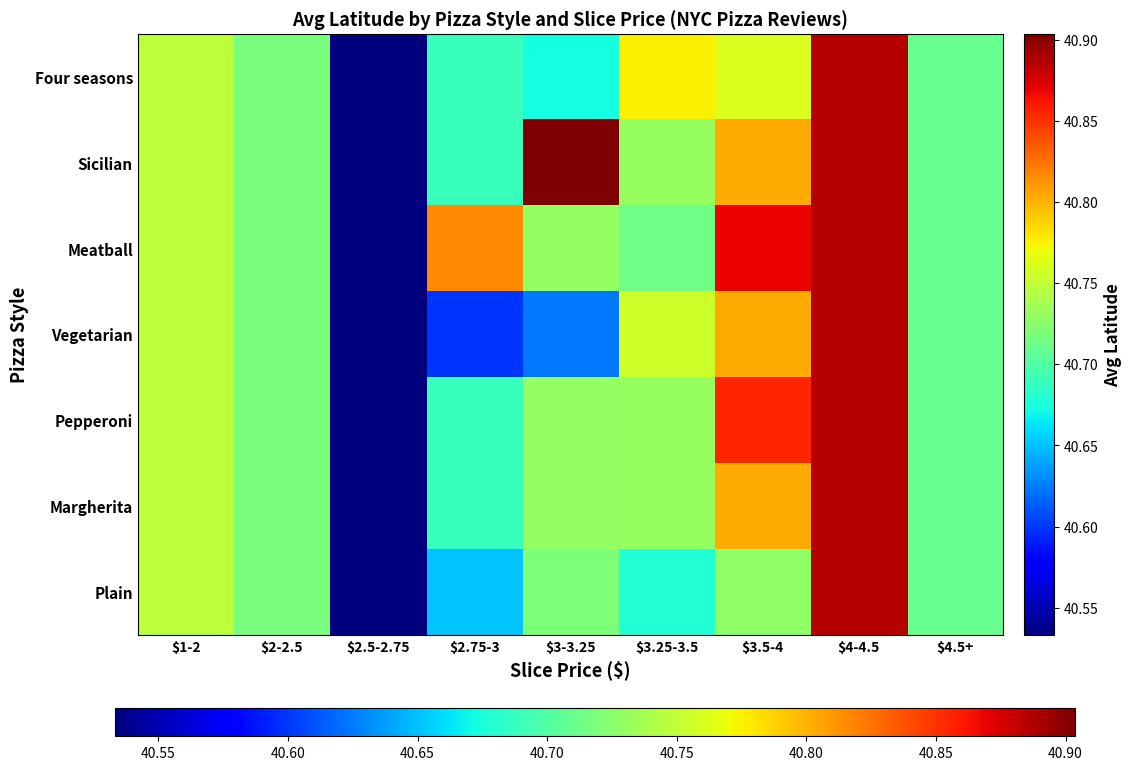

Reading left to right, extract all data points from this chart.

Plain: $1-2=40.7	$2-2.5=40.7	$2.5-2.75=40.5	$2.75-3=40.7	$3-3.25=40.7	$3.25-3.5=40.7	$3.5-4=40.7	$4-4.5=40.9	$4.5+=40.7
Margherita: $1-2=40.7	$2-2.5=40.7	$2.5-2.75=40.5	$2.75-3=40.7	$3-3.25=40.7	$3.25-3.5=40.7	$3.5-4=40.8	$4-4.5=40.9	$4.5+=40.7
Pepperoni: $1-2=40.7	$2-2.5=40.7	$2.5-2.75=40.5	$2.75-3=40.7	$3-3.25=40.7	$3.25-3.5=40.7	$3.5-4=40.9	$4-4.5=40.9	$4.5+=40.7
Vegetarian: $1-2=40.7	$2-2.5=40.7	$2.5-2.75=40.5	$2.75-3=40.6	$3-3.25=40.6	$3.25-3.5=40.8	$3.5-4=40.8	$4-4.5=40.9	$4.5+=40.7
Meatball: $1-2=40.7	$2-2.5=40.7	$2.5-2.75=40.5	$2.75-3=40.8	$3-3.25=40.7	$3.25-3.5=40.7	$3.5-4=40.9	$4-4.5=40.9	$4.5+=40.7
Sicilian: $1-2=40.7	$2-2.5=40.7	$2.5-2.75=40.5	$2.75-3=40.7	$3-3.25=40.9	$3.25-3.5=40.7	$3.5-4=40.8	$4-4.5=40.9	$4.5+=40.7
Four seasons: $1-2=40.7	$2-2.5=40.7	$2.5-2.75=40.5	$2.75-3=40.7	$3-3.25=40.7	$3.25-3.5=40.8	$3.5-4=40.8	$4-4.5=40.9	$4.5+=40.7